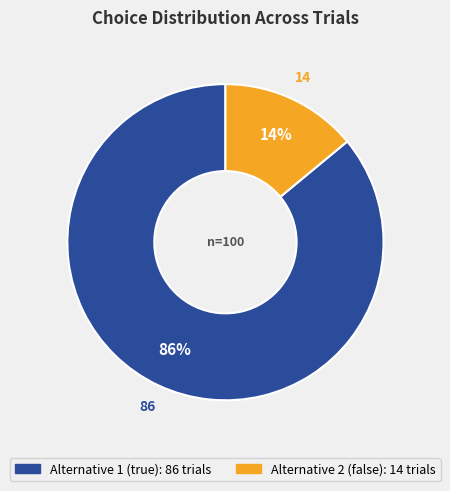

To the nearest percent, what is the average slice percentage?

50%